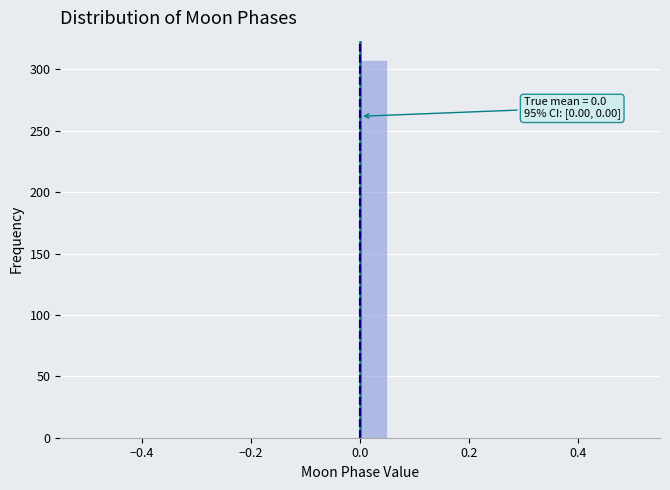

Read against the x-axis, roughly where is the centre of the tallest bar?

0.02